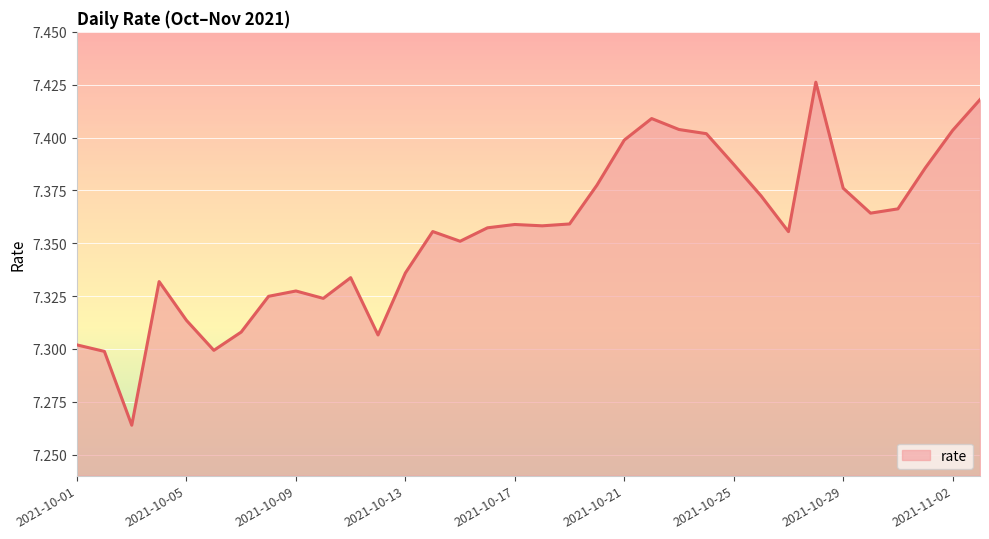

How many points are lower than both their immediate neighbors (excluding endpoints)?

8